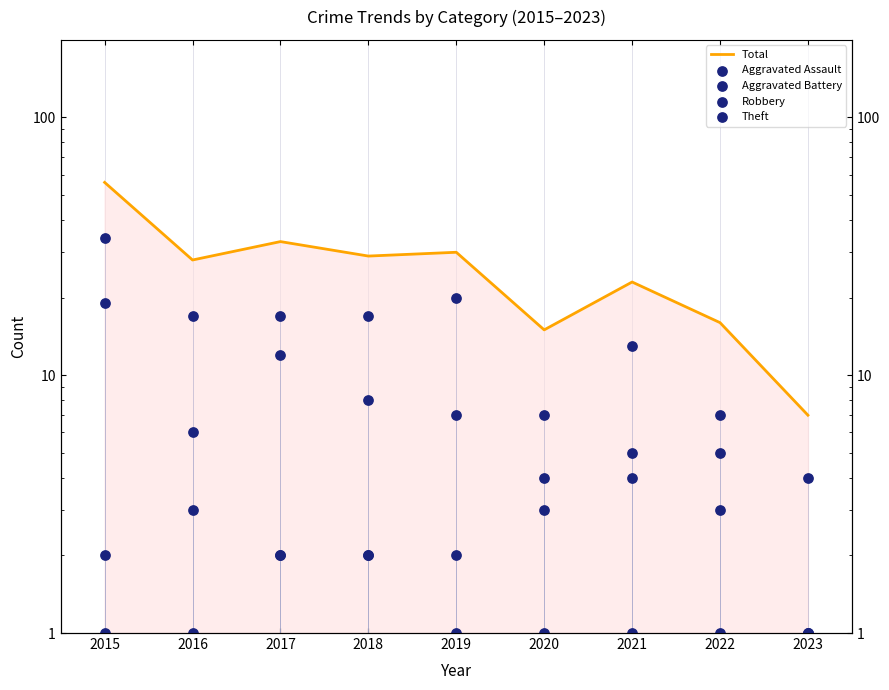

At which category is the sum across all series the highest?

2015